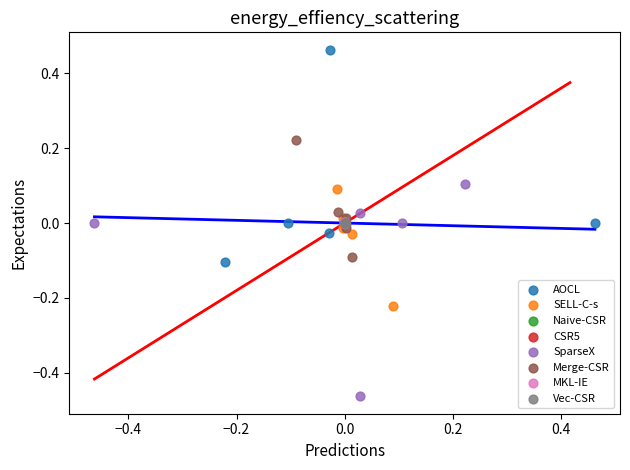

Which series reaches the minimum Y coordinate?

SparseX